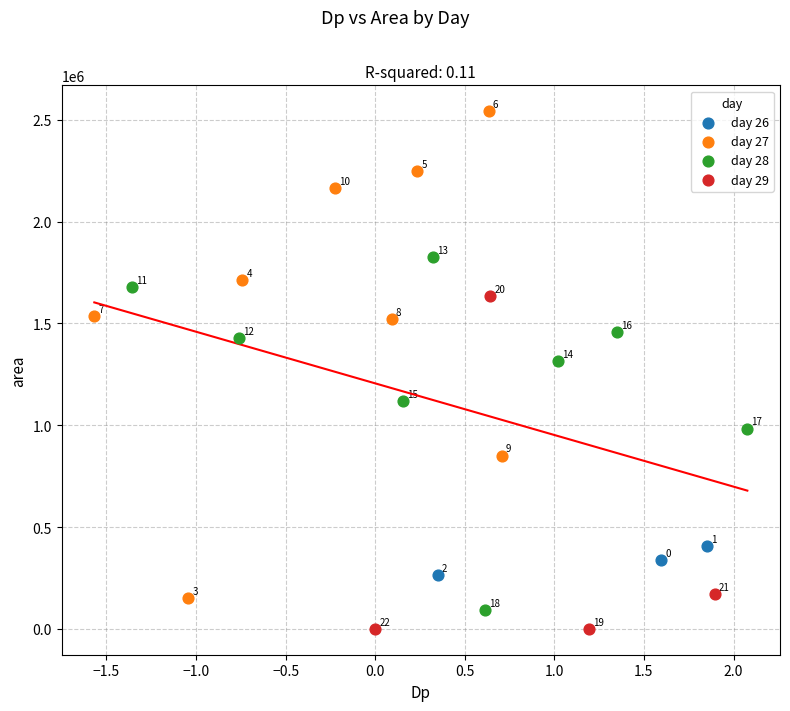

Which series contains the lowest Y value?

day 29